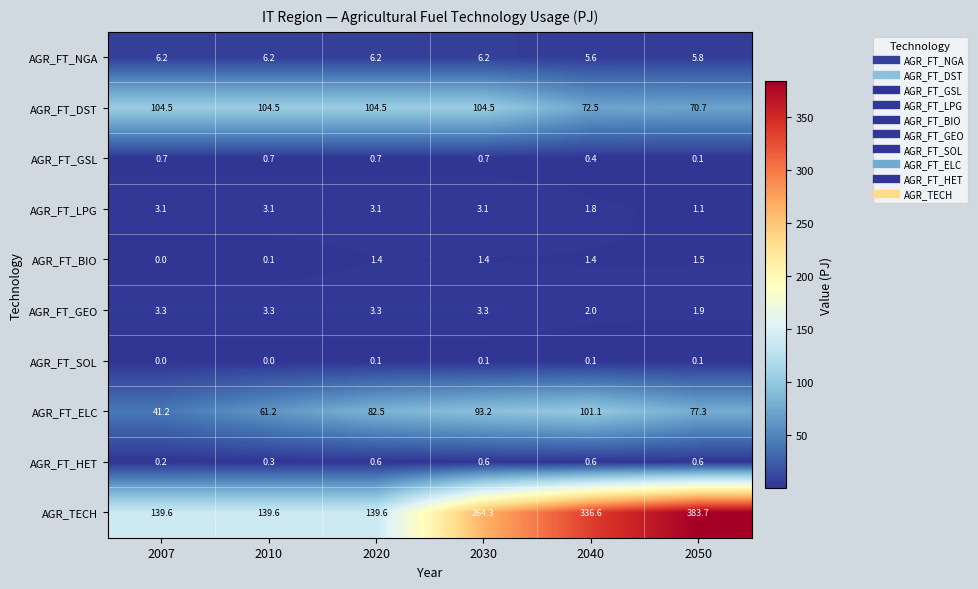

What is the sum of the AGR_FT_GSL values at 2010 and 2007?

1.4